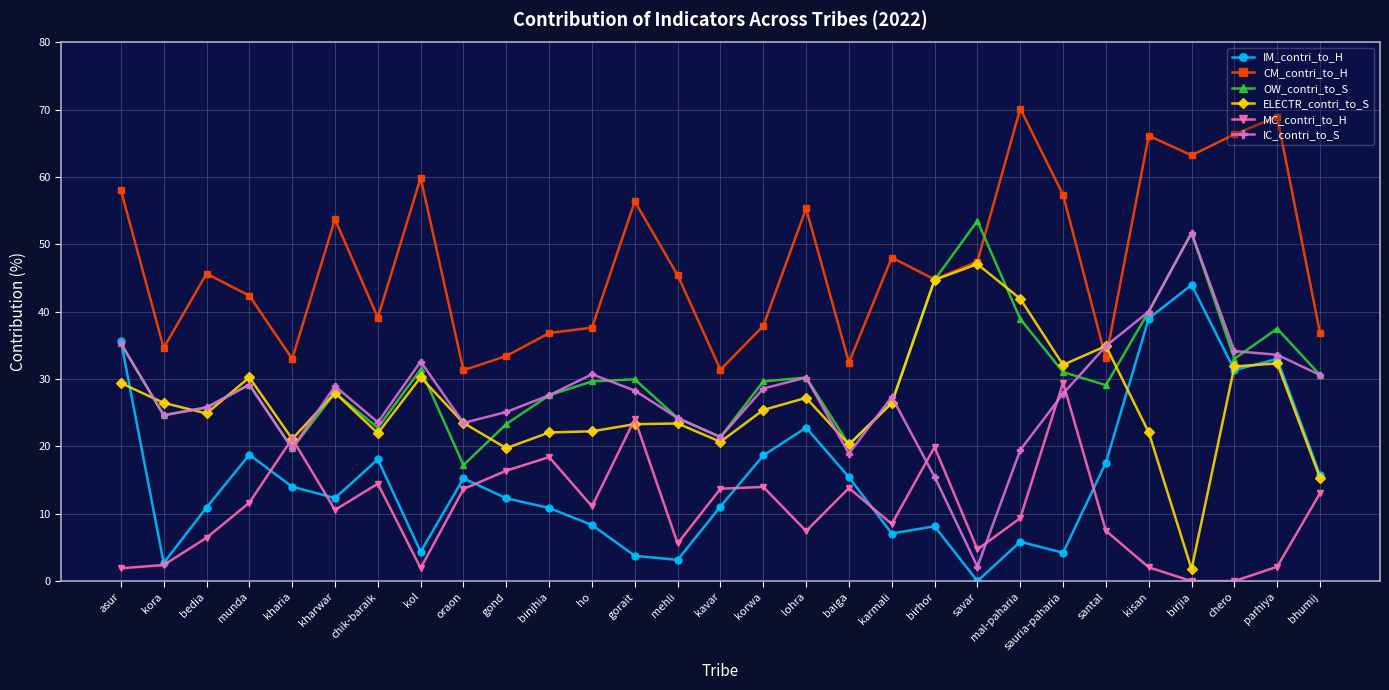

What is the label of the 26th point from the right?

munda